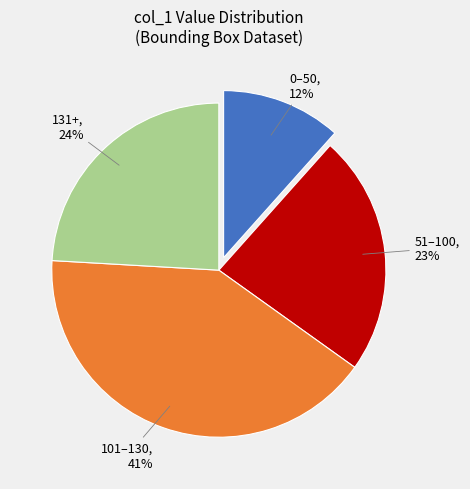

Is there any slice that represents more than half of the pie?

No